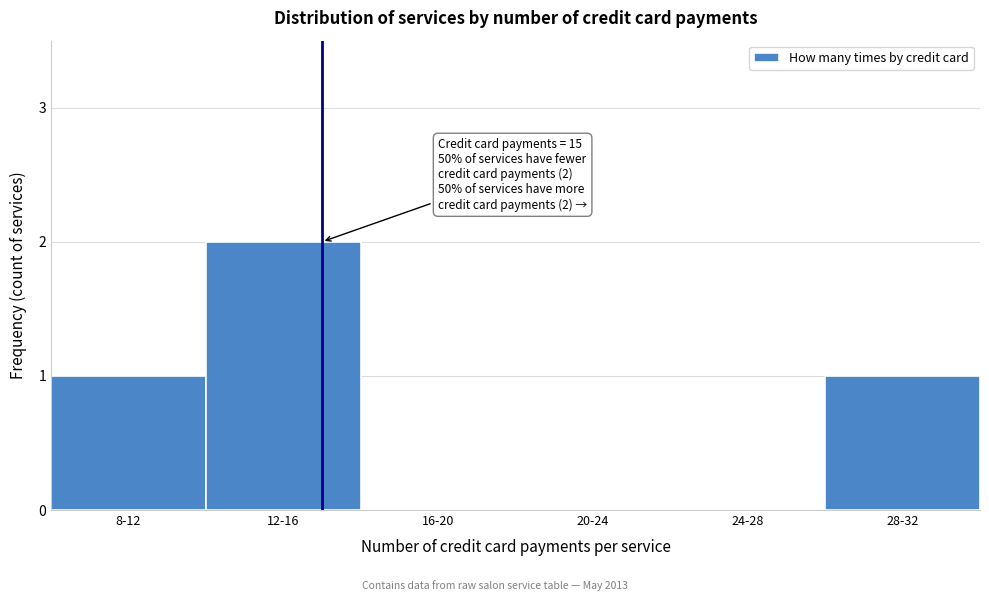

Reading right to left, transcribe all the data shown in this chart.

28-32=1	24-28=0	20-24=0	16-20=0	12-16=2	8-12=1